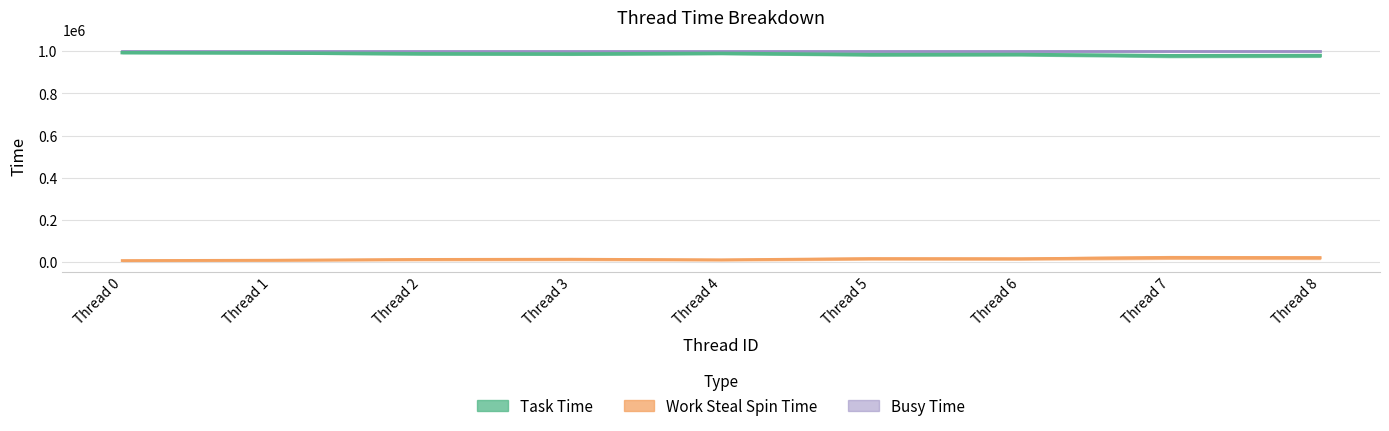

True or false: Work Steal Spin Time and Task Time cross at least once.

False